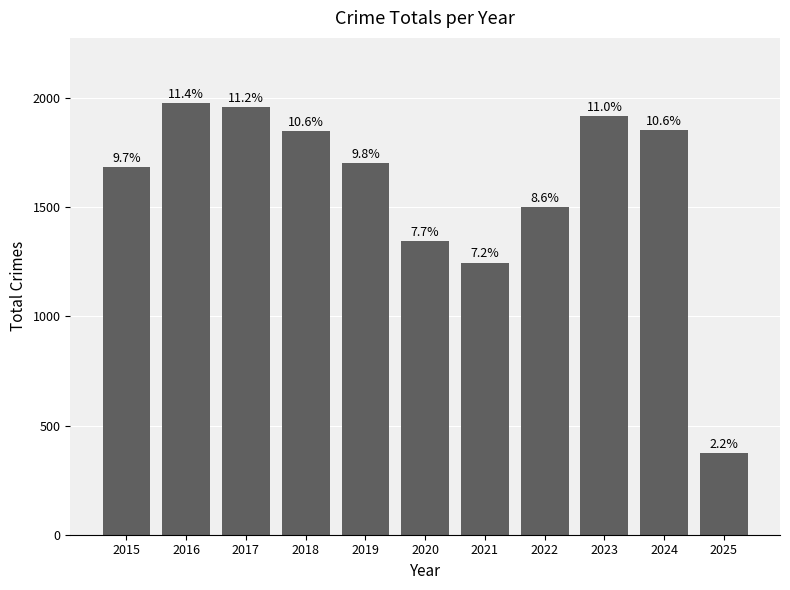

The value at 2019 is 685. True or false?

False